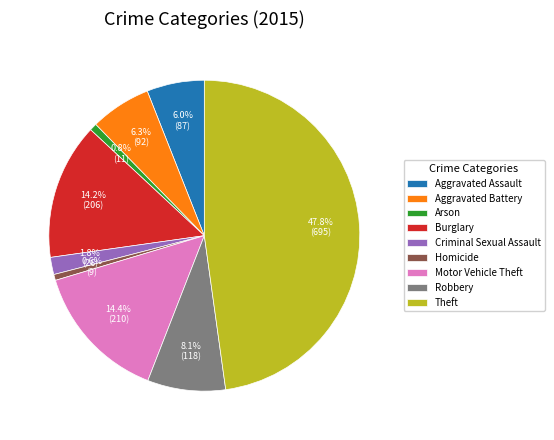

To the nearest percent, what is the combined percentage of Arson and Robbery?

9%